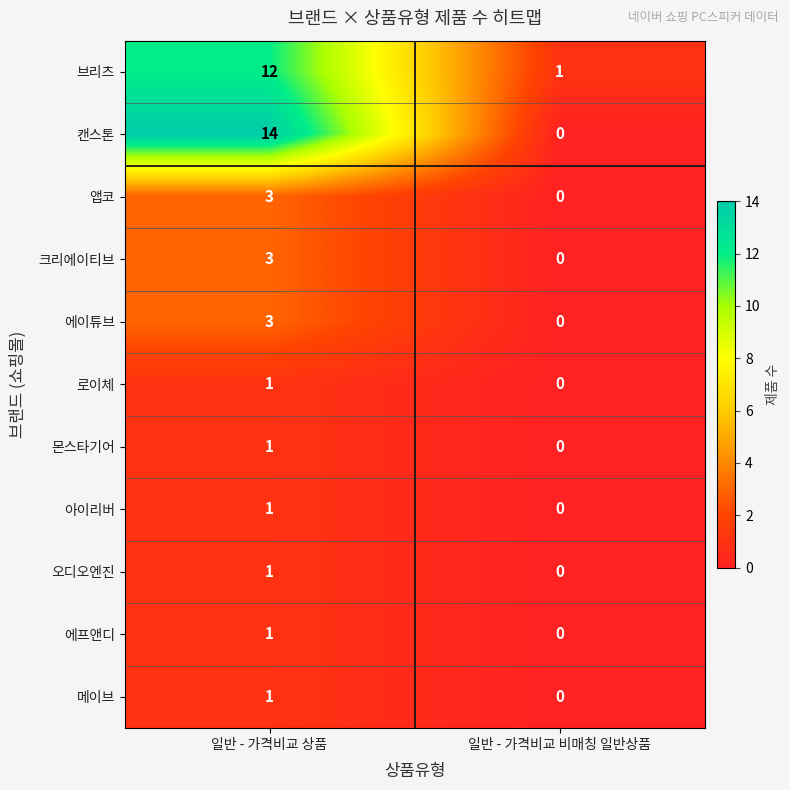

What is the sum of all 브리츠 values?

13